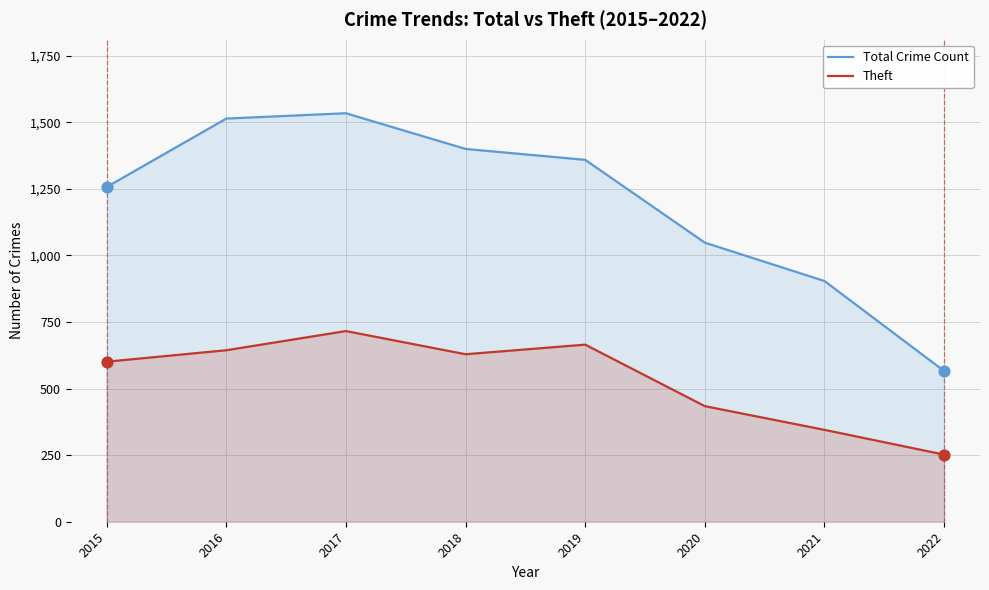

Which series contains the highest Y value?

Total Crime Count